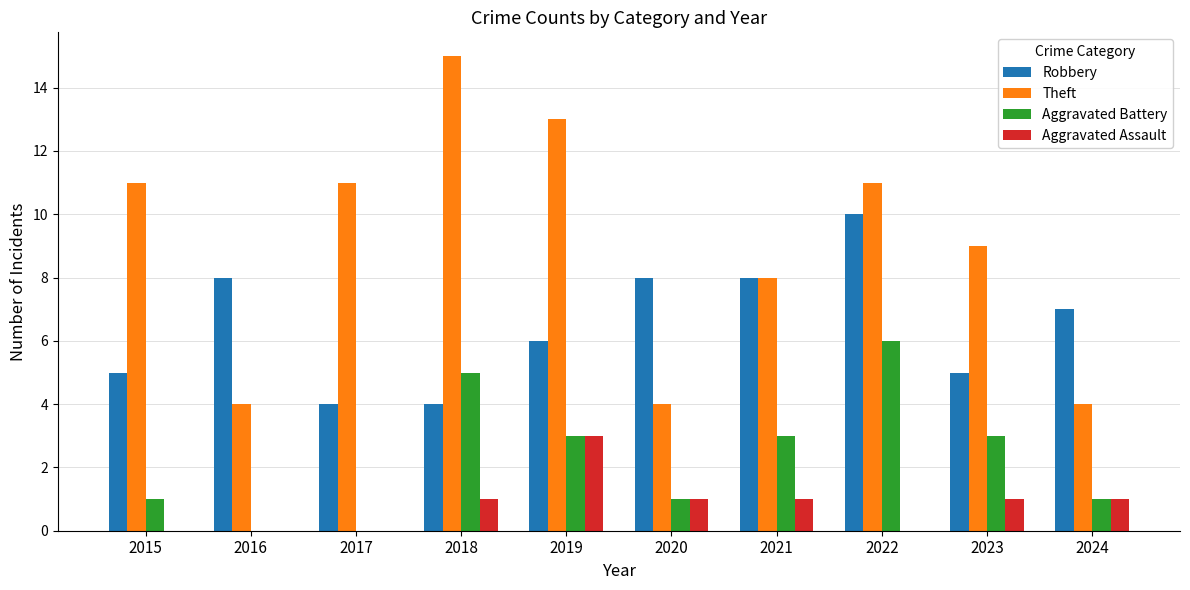

Reading right to left, list all the values displayed in this chart.

Robbery: 2024=7	2023=5	2022=10	2021=8	2020=8	2019=6	2018=4	2017=4	2016=8	2015=5
Theft: 2024=4	2023=9	2022=11	2021=8	2020=4	2019=13	2018=15	2017=11	2016=4	2015=11
Aggravated Battery: 2024=1	2023=3	2022=6	2021=3	2020=1	2019=3	2018=5	2017=0	2016=0	2015=1
Aggravated Assault: 2024=1	2023=1	2022=0	2021=1	2020=1	2019=3	2018=1	2017=0	2016=0	2015=0